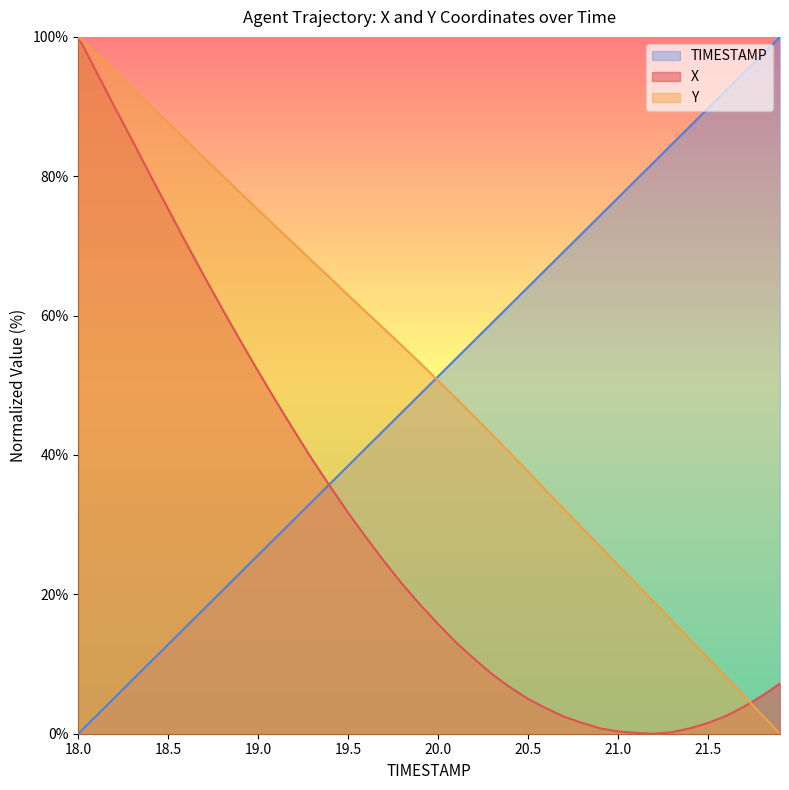

What are all the series names shown in the legend?

TIMESTAMP, X, Y